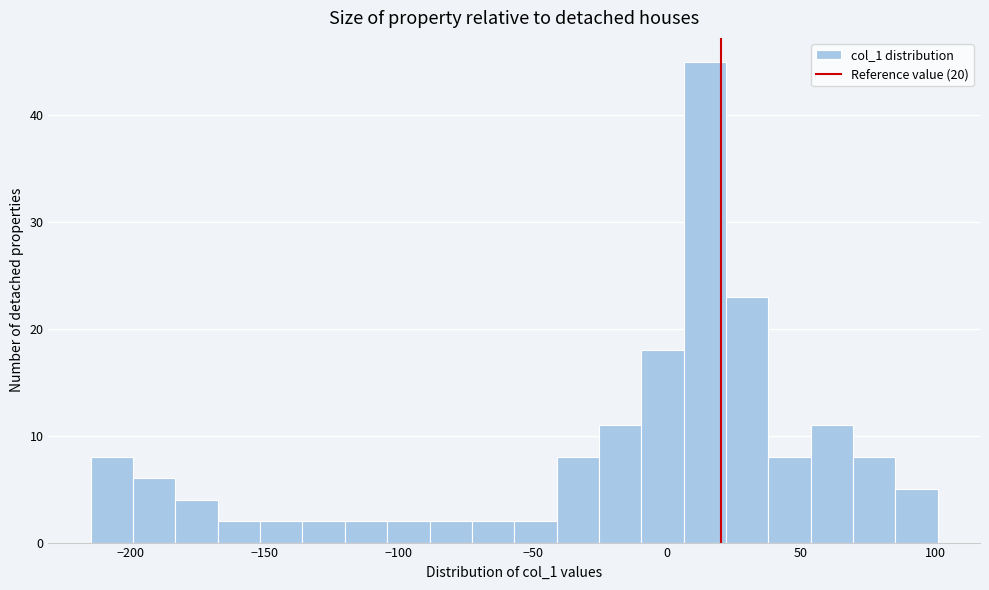

Read against the x-axis, roughly where is the centre of the tallest bar?

15